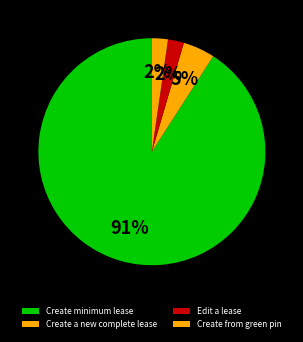

How many slices are in this pie chart?

4